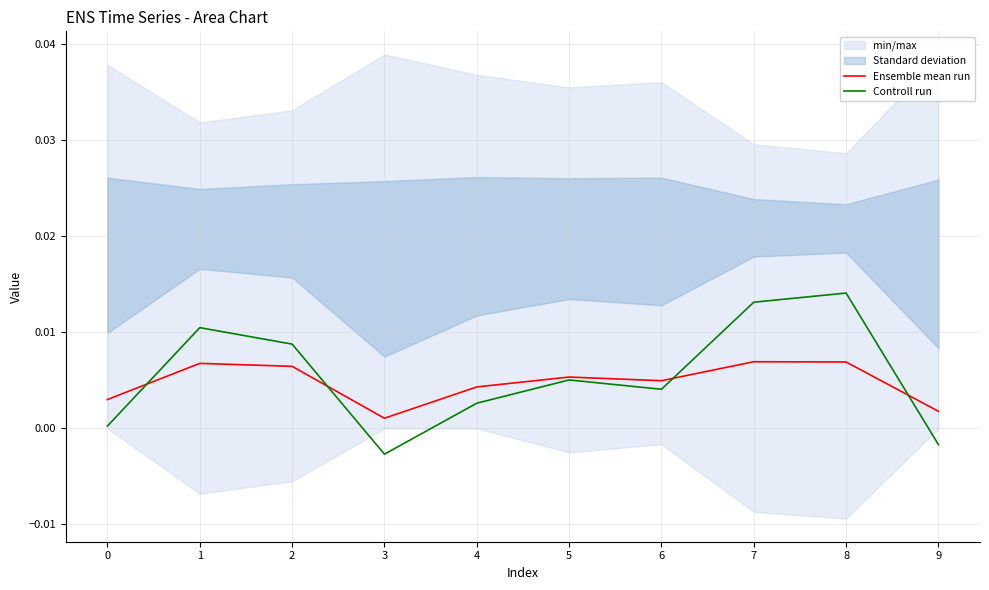

Is the value of Ensemble mean run at 9 greater than the value of Controll run at 1?

No